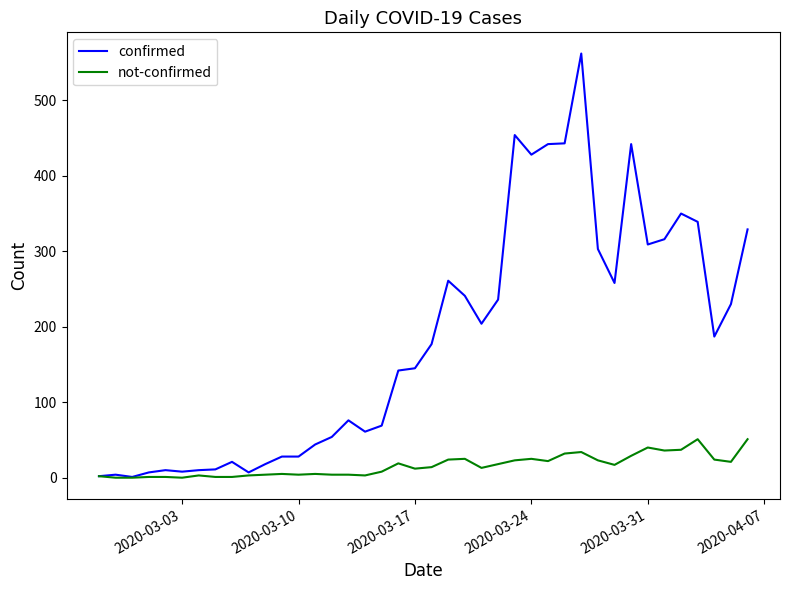

What is the greatest value displayed?

562